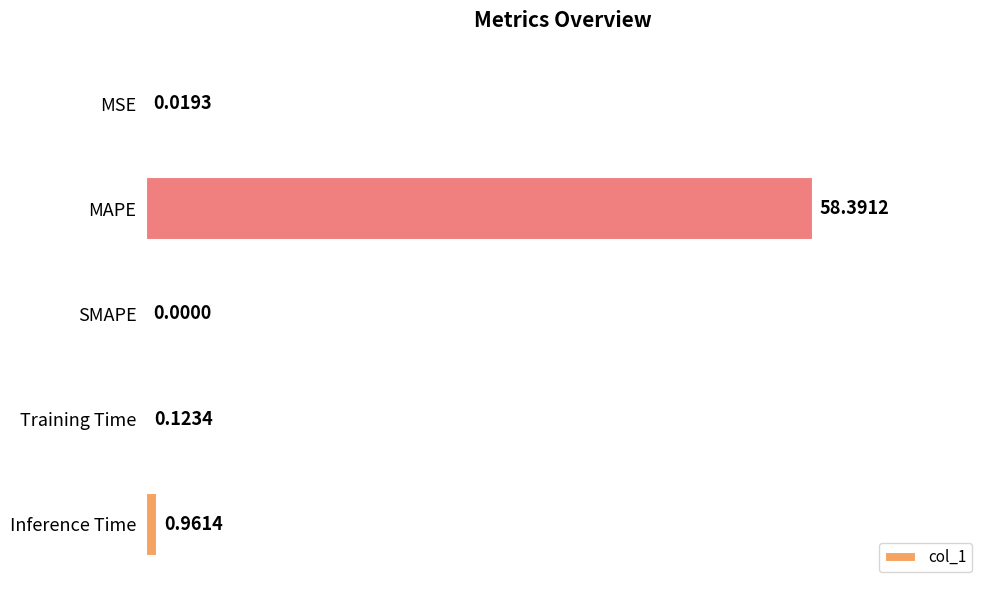

What is the sum of the values at MSE and MAPE?

58.4